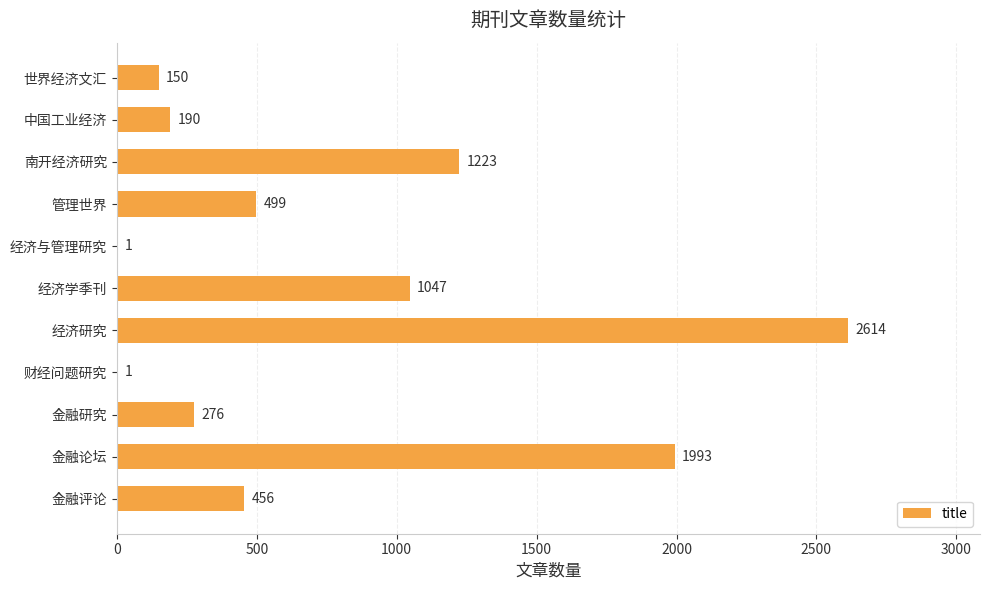

What is the sum of the values at 金融评论 and 财经问题研究?

457